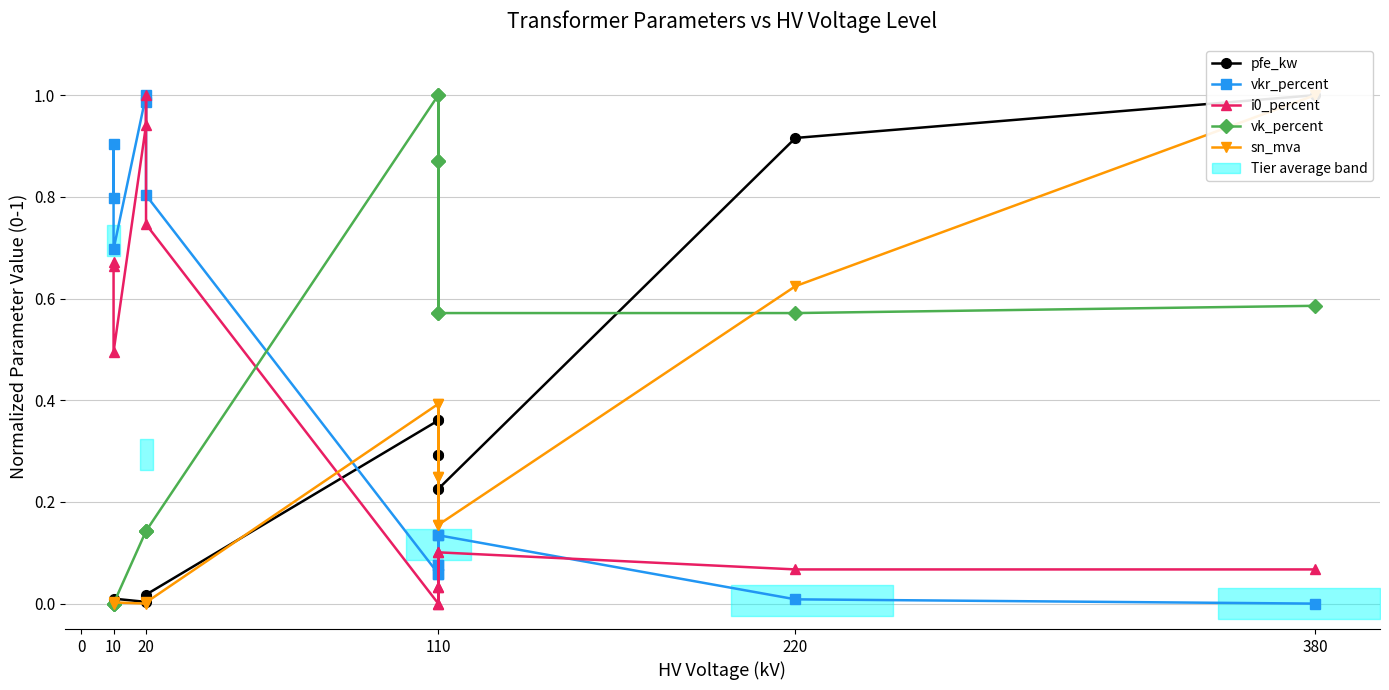

What is the difference between the maximum and minimum values in the vkr_percent series?

1.0